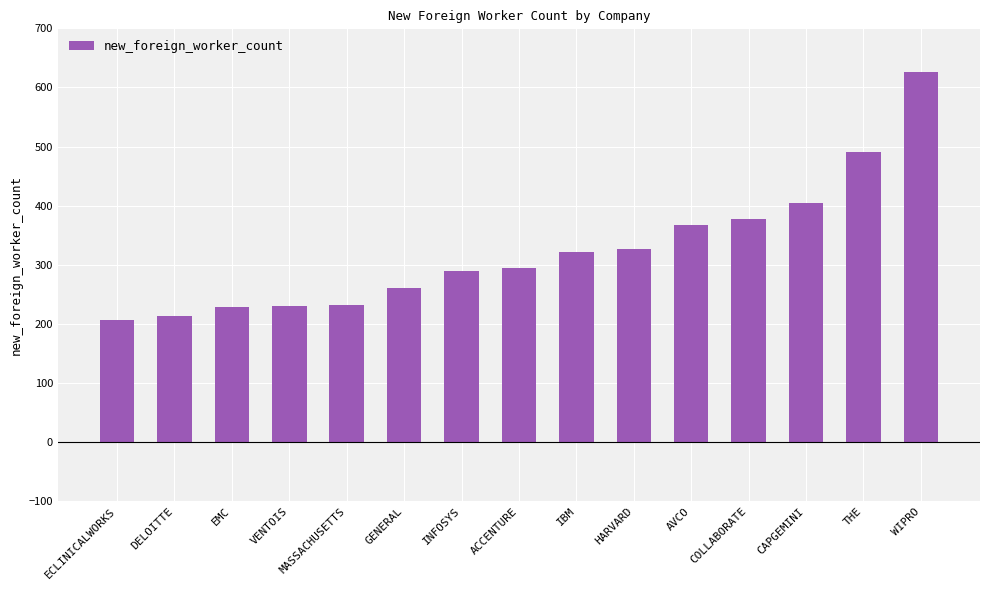

What is the minimum value shown in the chart?

207